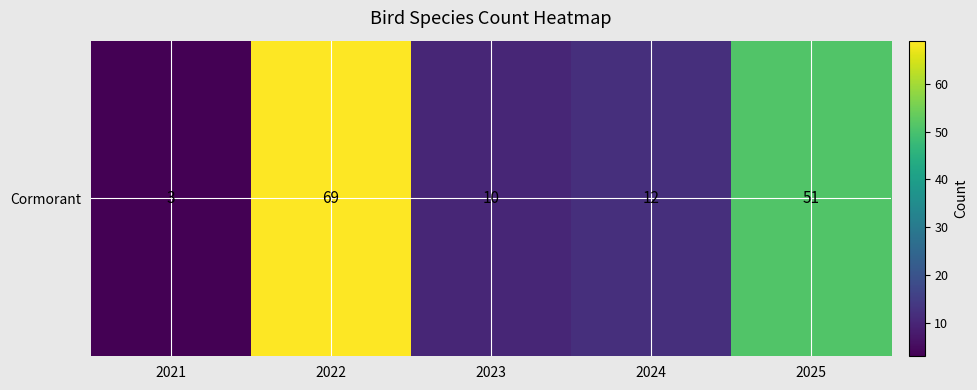

Where does the data first go above 12?

2022